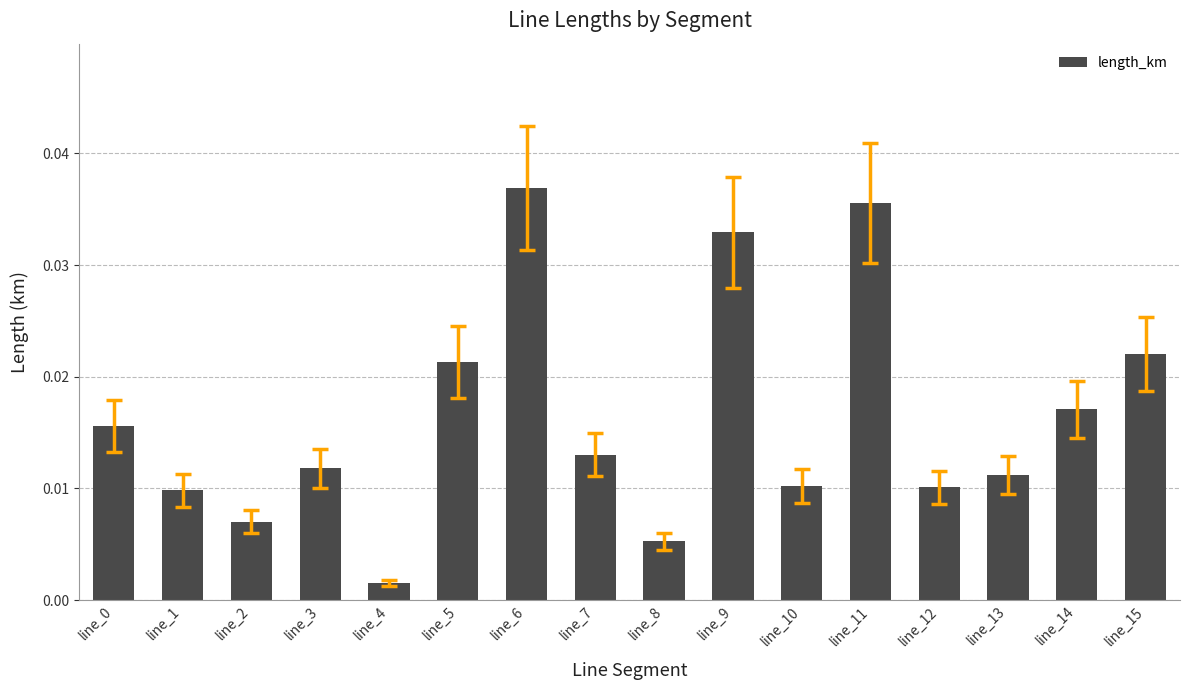

Which category has the lowest value across all series?

line_4